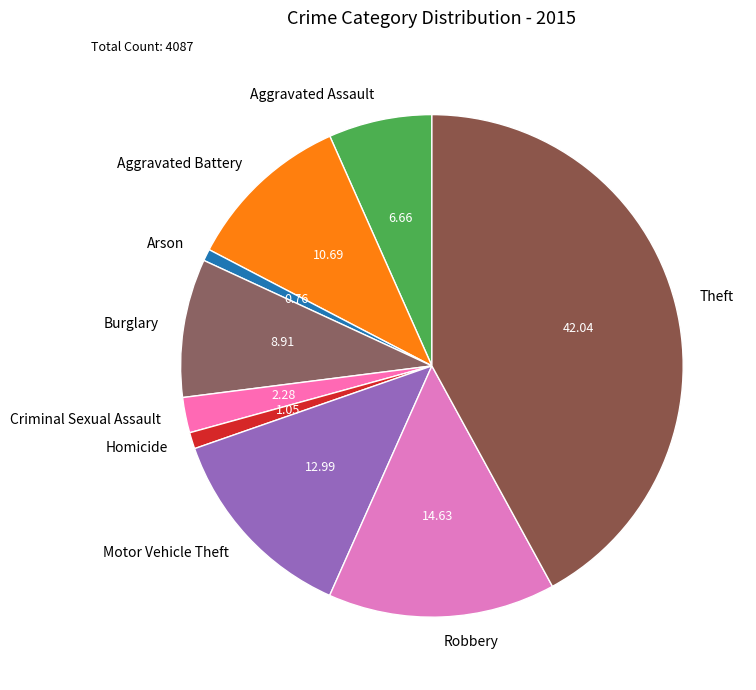

Which slice is the largest?

Theft